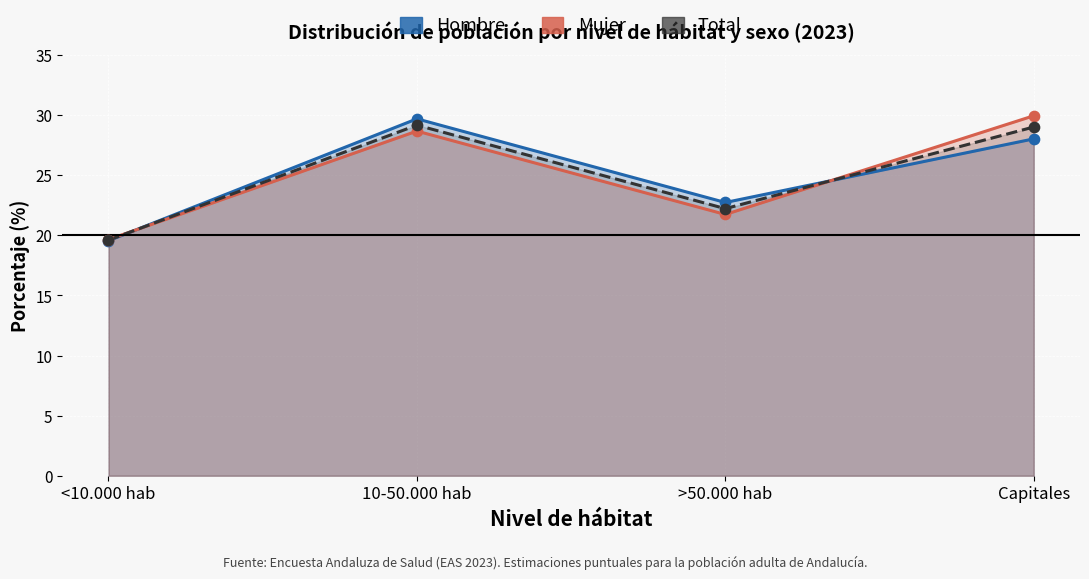

What is the total value across all series at <10.000 hab?

58.8